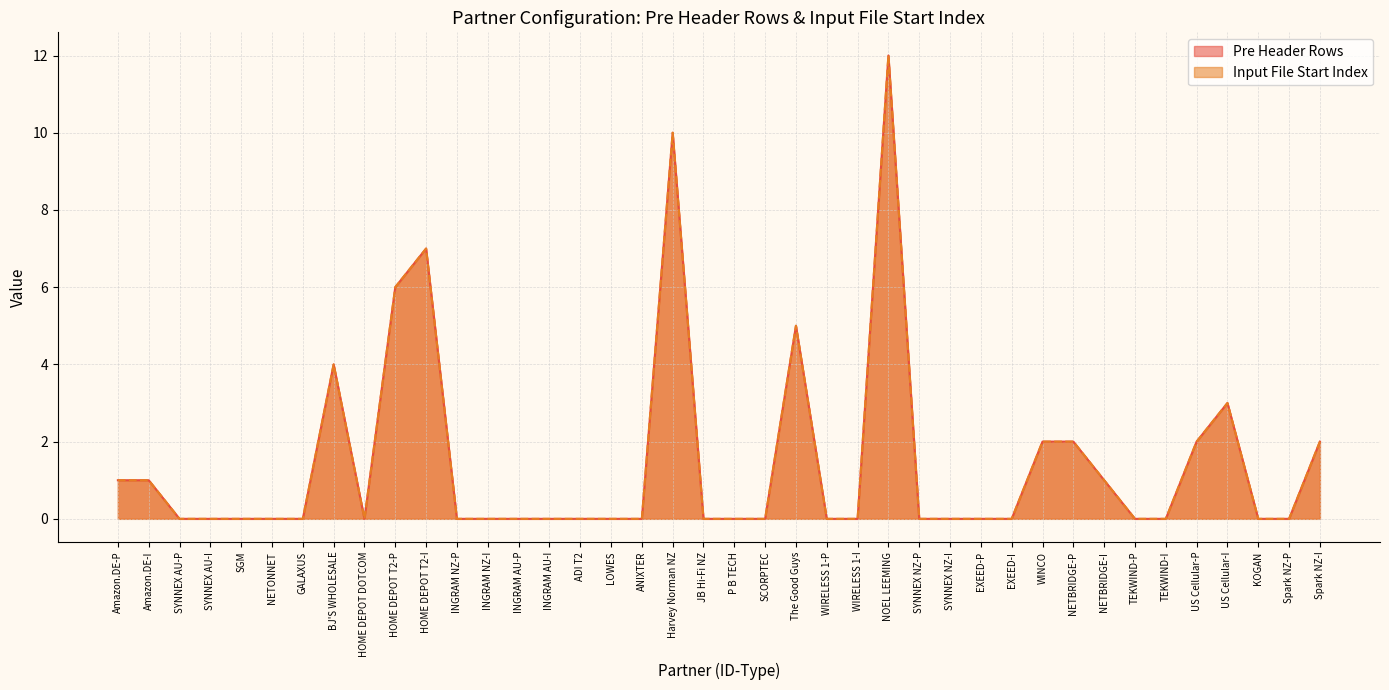

At how many categories does at least one series exceed 8?

2